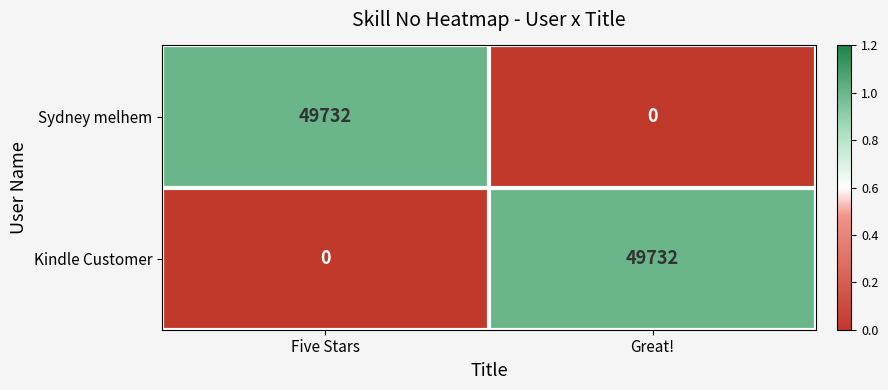

Reading left to right, extract all data points from this chart.

Sydney melhem: Five Stars=49732	Great!=0
Kindle Customer: Five Stars=0	Great!=49732